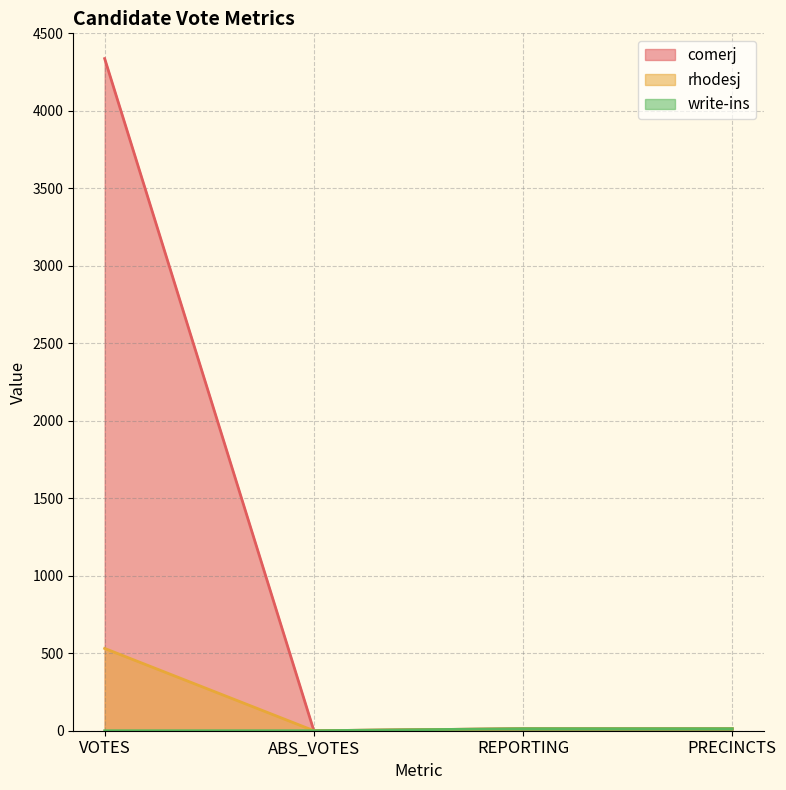

How many values in the rhodesj series are below 13?

1